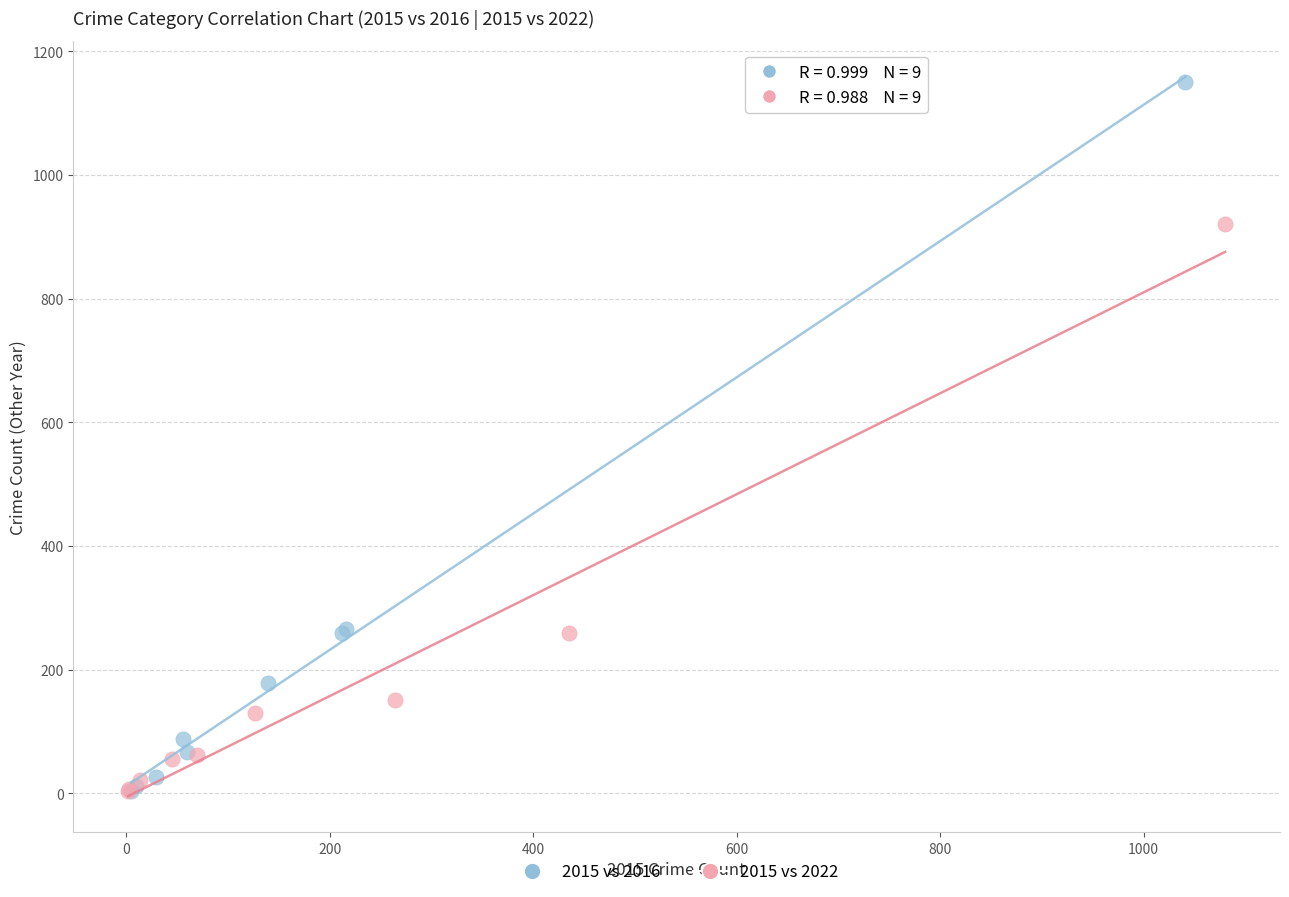

Which series has the widest spread of Y values?

2015 vs 2016